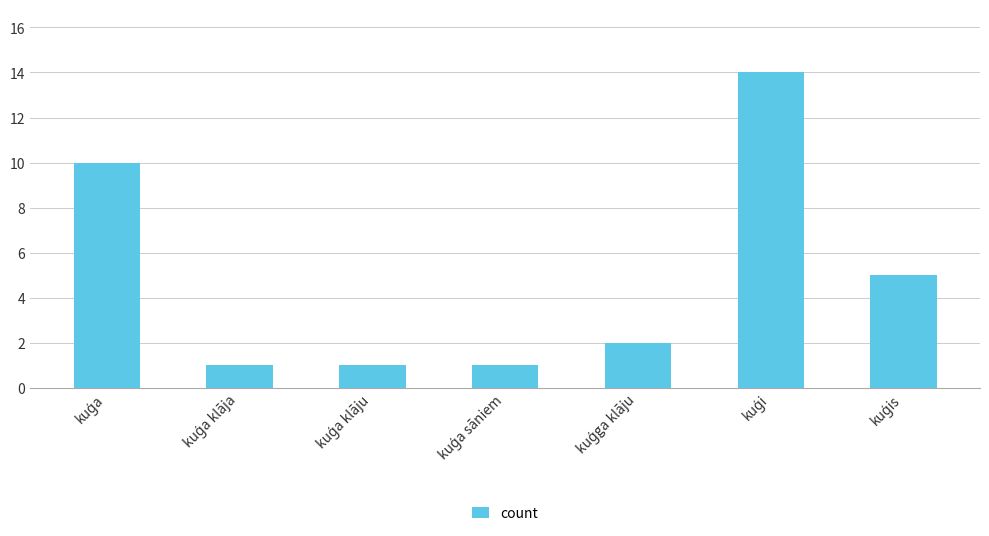

What is the maximum value shown in the chart?

14